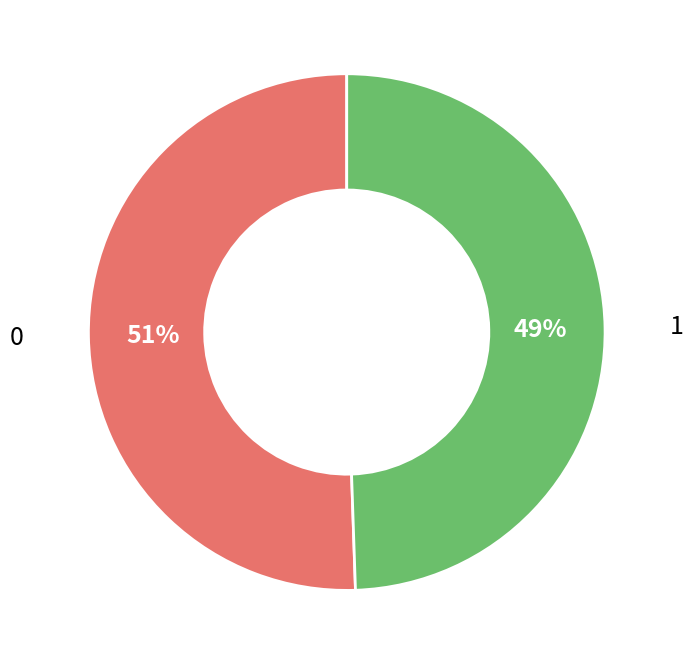

Combined, do 0 and 1 account for over 50%?

Yes